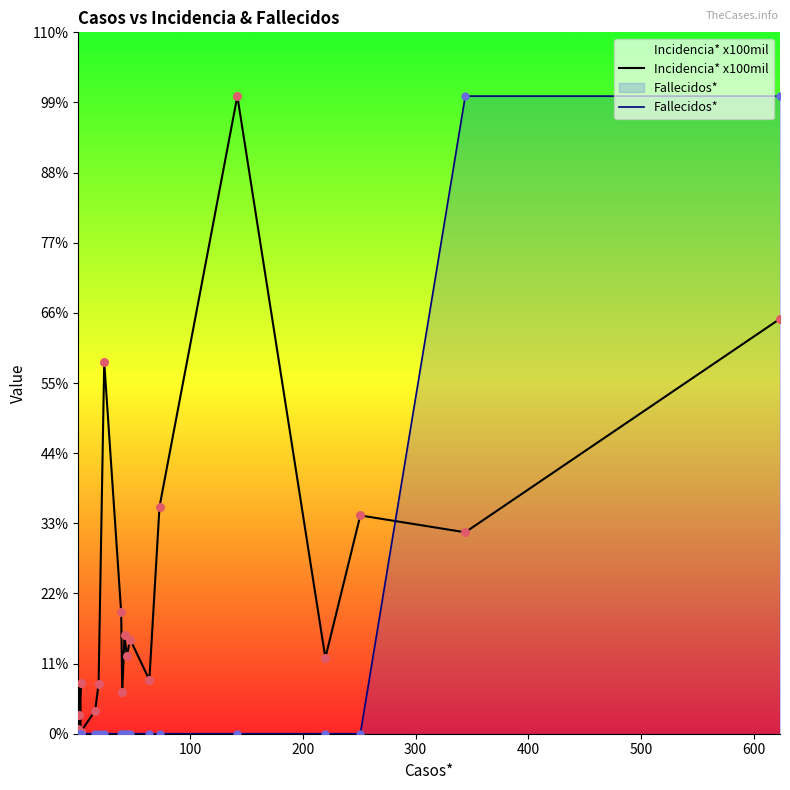

Which series contains the highest Y value?

Incidencia* x100mil